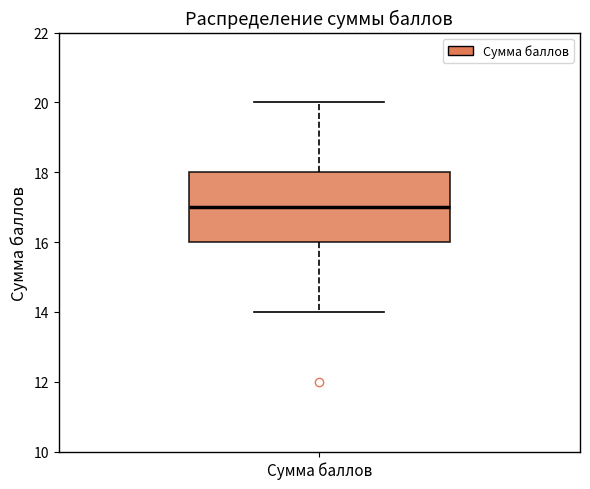

Transcribe this box plot: give where the median line is, the range the box spans, and where the two whiskers end, as read against the y-axis. The values are not printed on the chart, so give them approximately, as read against the axis.

median 17, box 16 to 18, whiskers 14 to 20